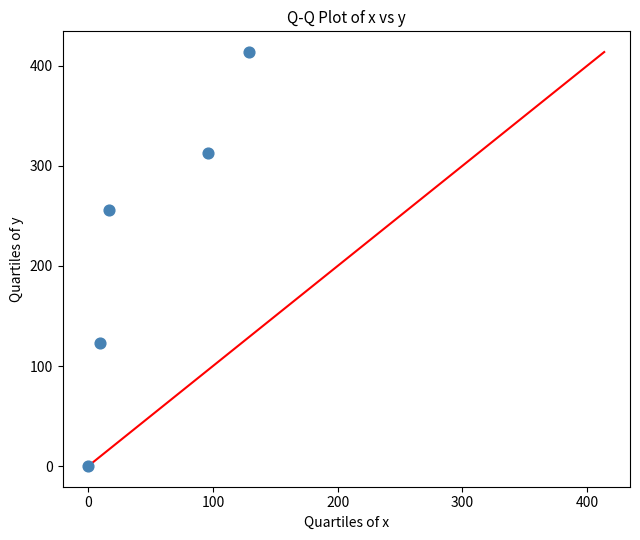

What is the range of Y values (max minus min)?

413.9